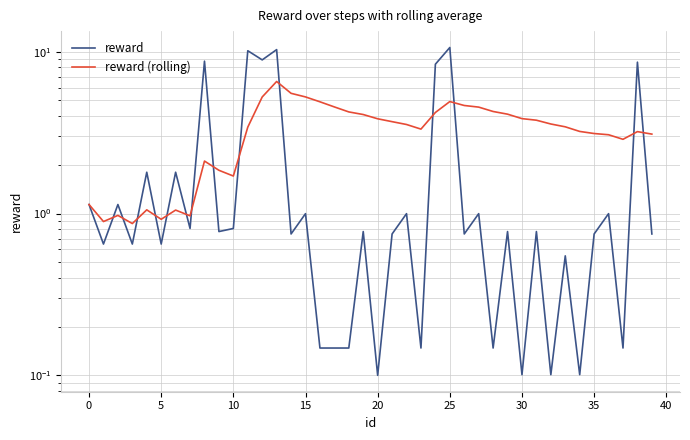

Which has a higher value, 32 or 36?

36